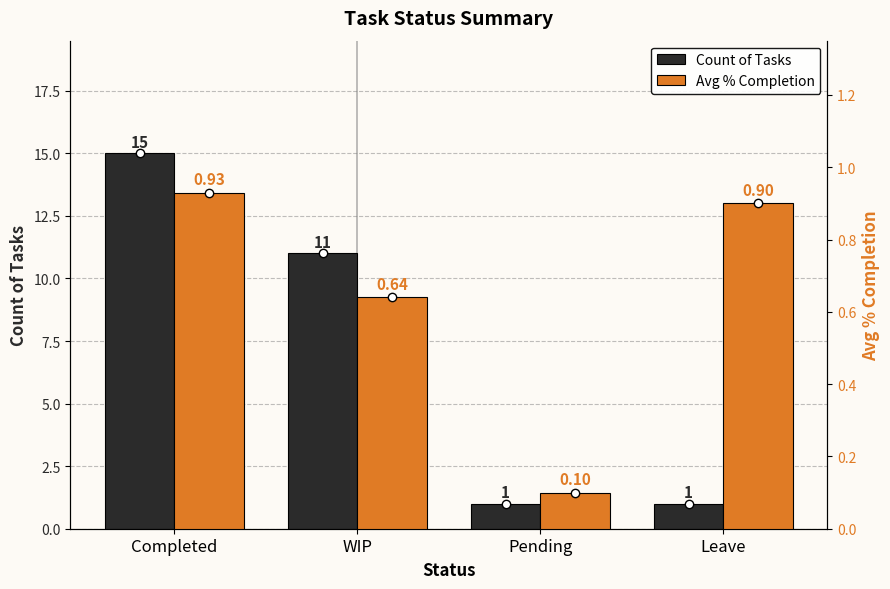

What is the label of the 1st bar from the right?

Leave